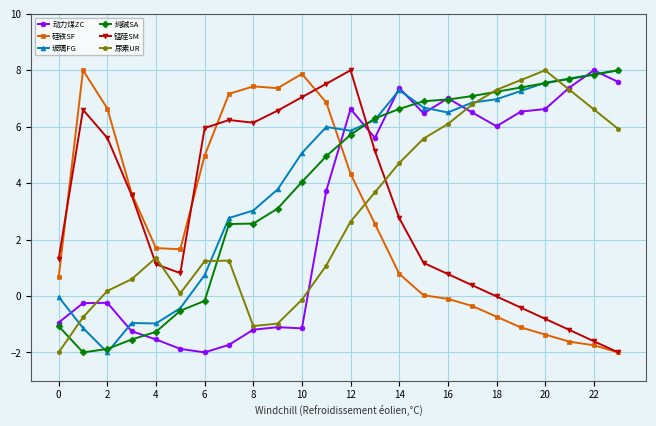

What is the value of the 纯碱SA point at the 3rd from the left?

-1.9